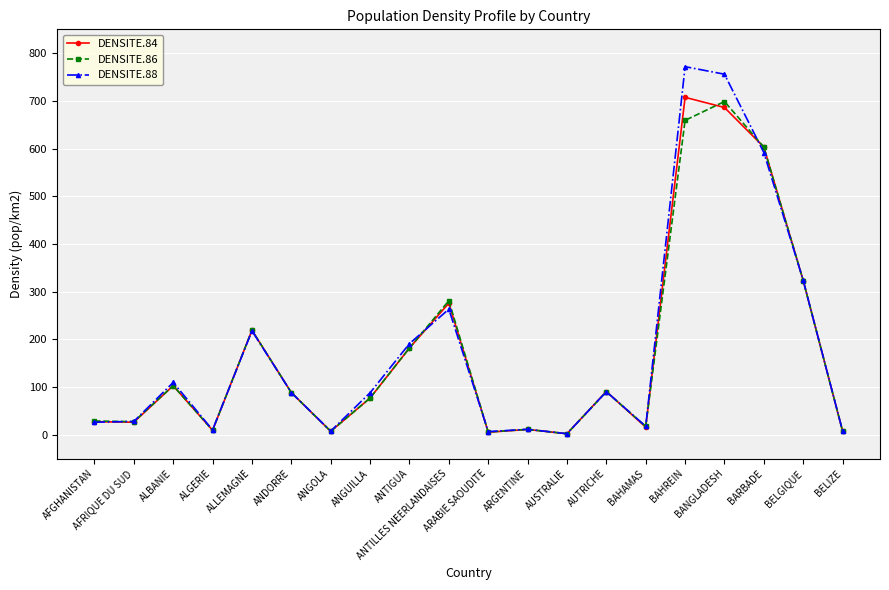

At how many categories does at least one series exceed 60?

11